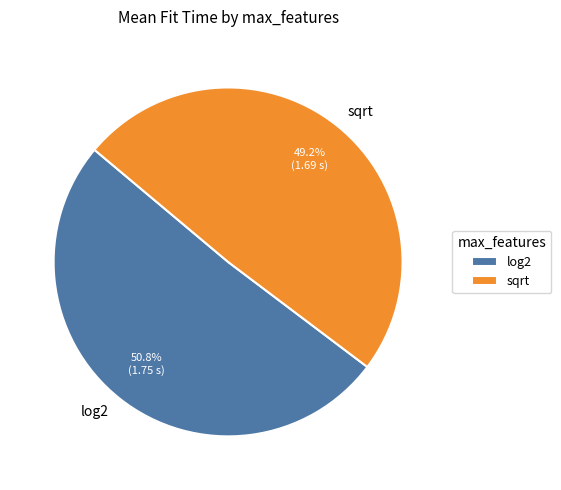

To the nearest percent, what percentage of the pie is log2?

51%